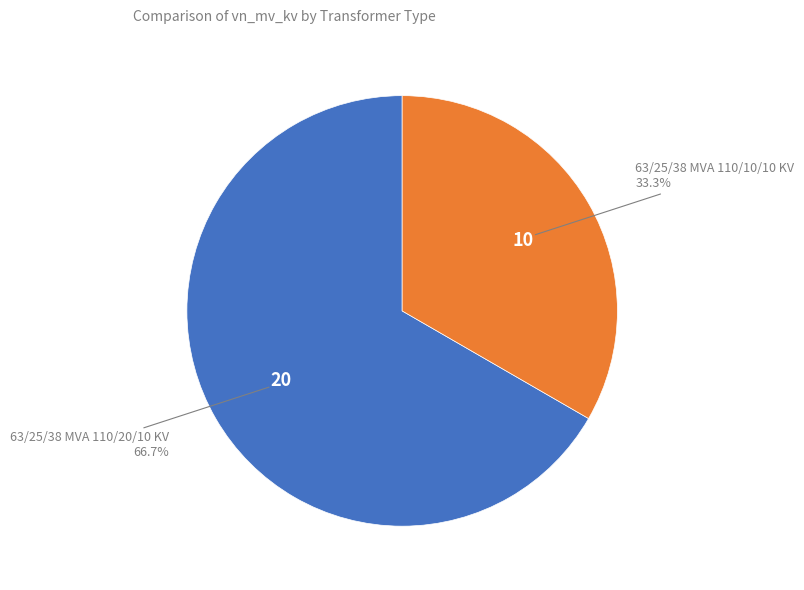

Is there any slice that represents more than half of the pie?

Yes